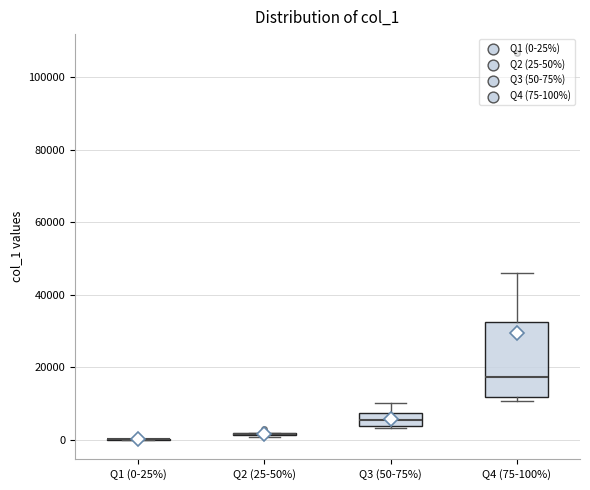

Reading left to right, transcribe this box plot: for each box, give where its median line is, the range the box spans, and where its two whiskers end, as read against the y-axis. The values are not printed on the chart, so give them approximately, as read against the axis.

Q1 (0-25%): box collapsed to a line at 0, whiskers 0 to 0
Q2 (25-50%): box collapsed to a line at 2000, whiskers 0 to 2000
Q3 (50-75%): median 6000, box 4000 to 8000, whiskers 4000 (just below the box's lower edge) to 10000
Q4 (75-100%): median 18000, box 12000 to 32000, whiskers 10000 to 46000